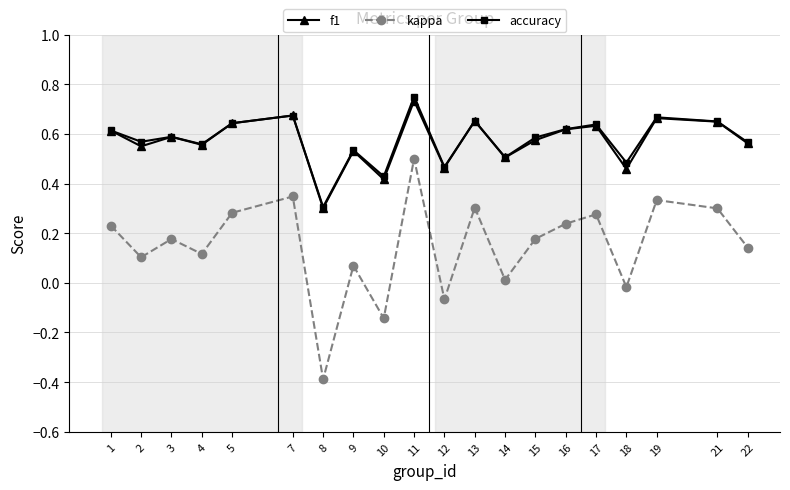

True or false: kappa and f1 intersect in this chart.

False